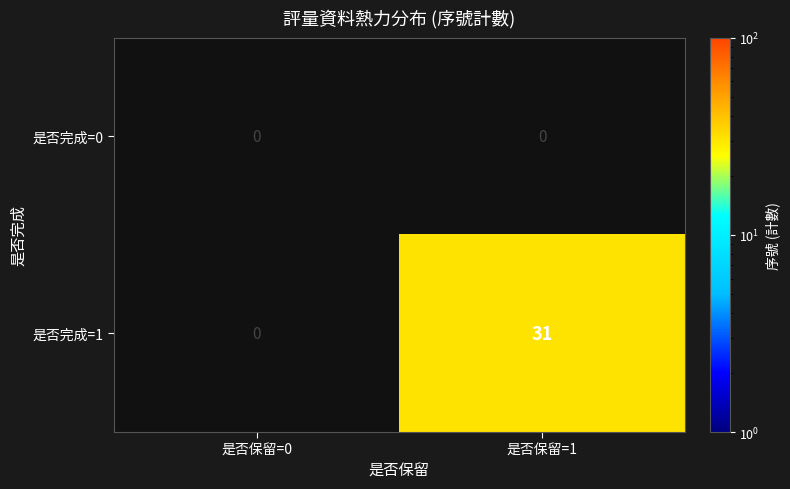

The 是否完成=1 series shows 47 at 是否保留=1. True or false?

False